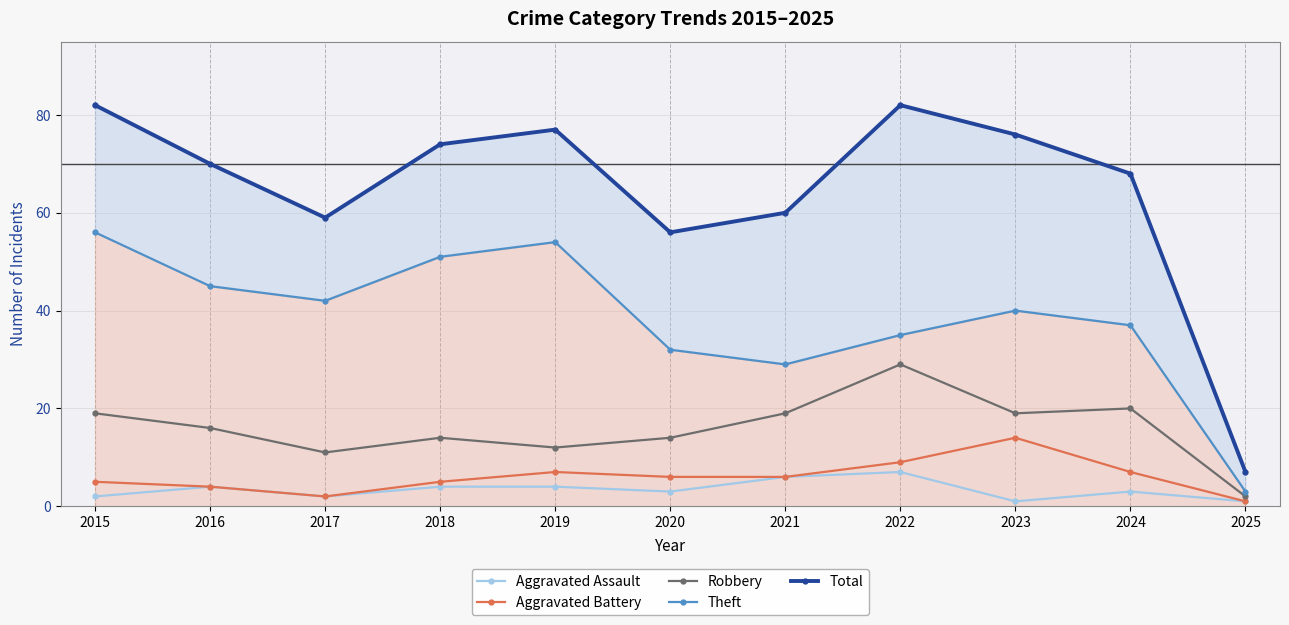

How many data points in Total are less than 70?

5